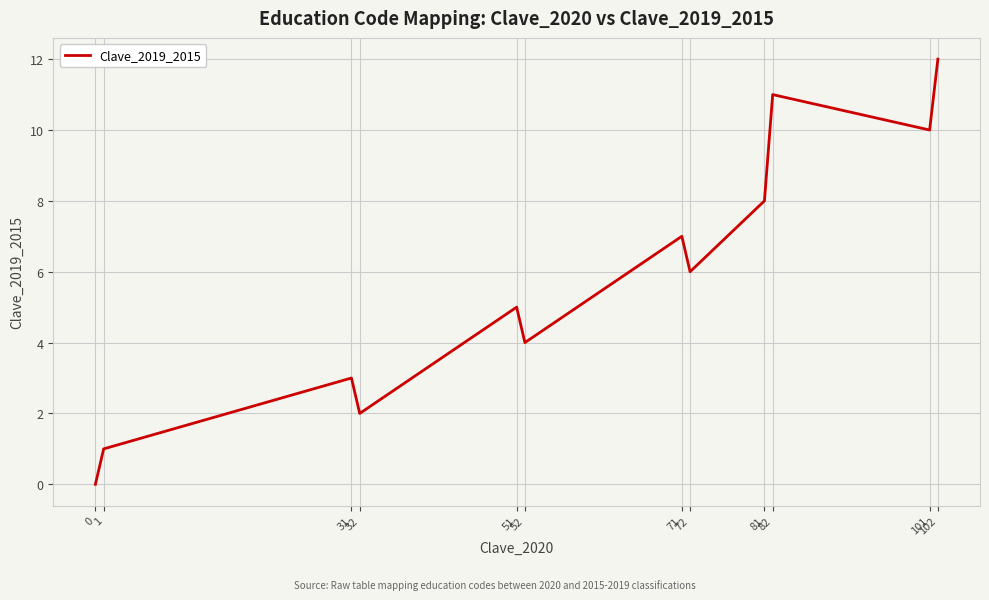

True or false: the data has more than 0 interior local peaks.

True